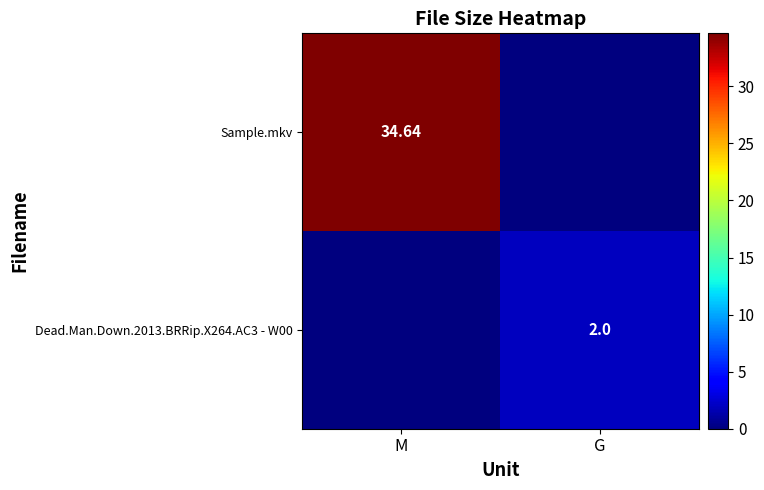

The Dead.Man.Down.2013.BRRip.X264.AC3 - W00 series shows 0.0 at M. True or false?

True